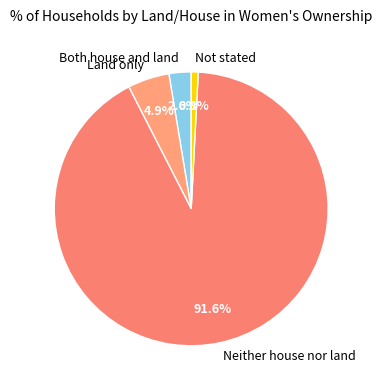

Rank the categories by value from highest to lowest.

Neither house nor land, Land only, Both house and land, Not stated